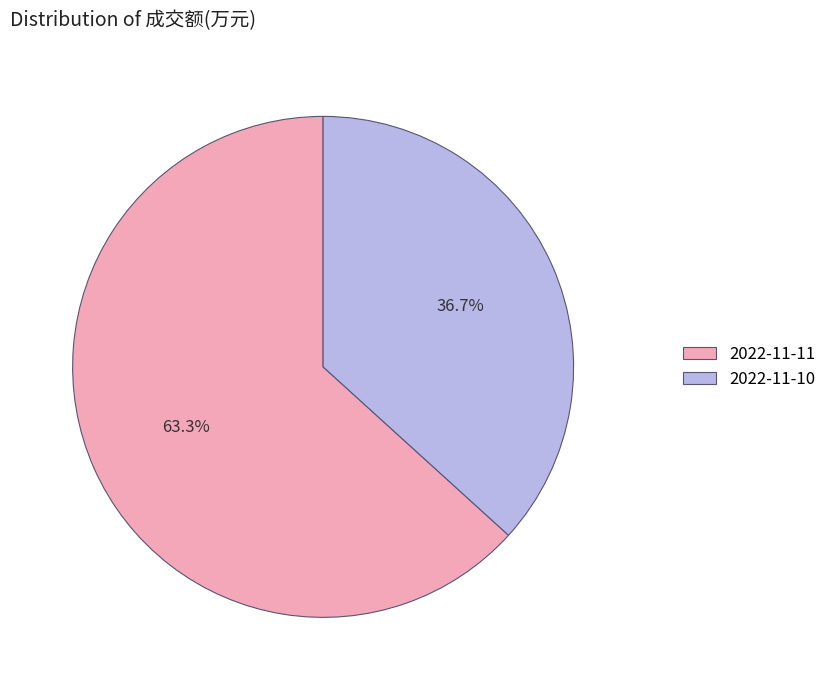

What portion of the pie excludes 2022-11-10?

63.3%